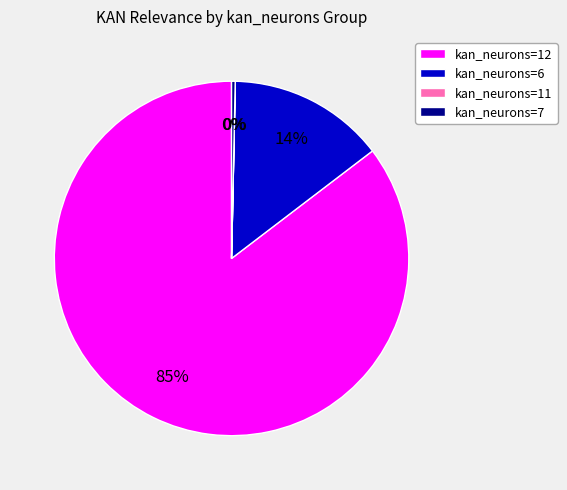

Which slice is the largest?

kan_neurons=12